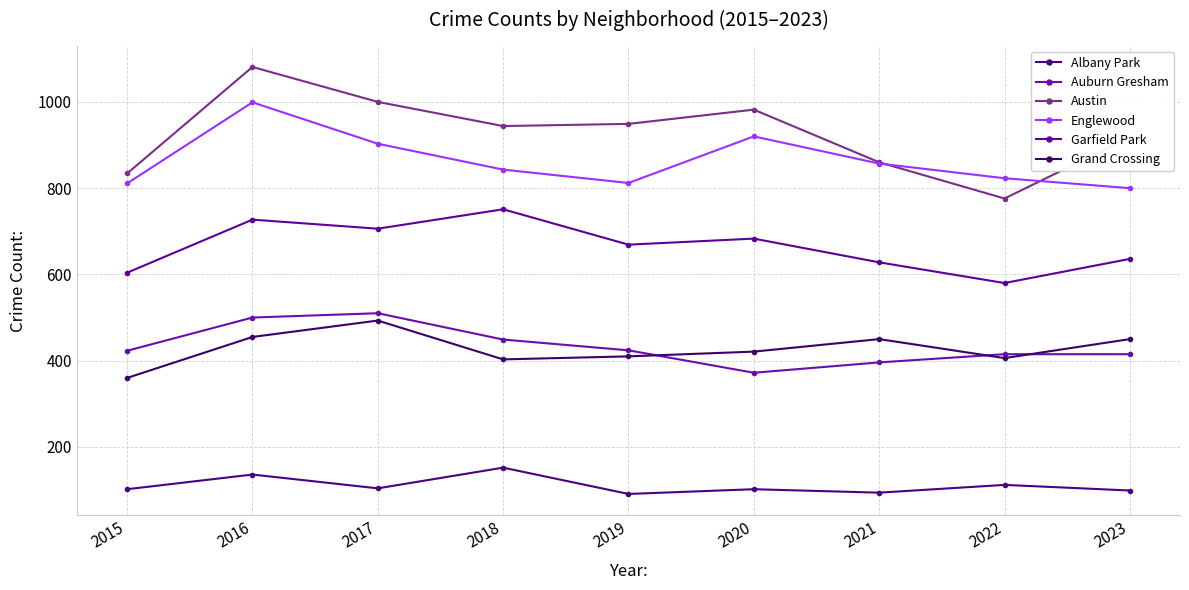

Reading left to right, extract all data points from this chart.

Albany Park: 102	136	104	152	91	102	94	112	99
Auburn Gresham: 423	500	510	449	424	372	396	415	415
Austin: 834	1081	1000	944	949	982	860	776	918
Englewood: 811	999	903	843	812	920	857	823	800
Garfield Park: 604	727	706	751	669	683	628	580	636
Grand Crossing: 360	455	493	403	410	421	450	406	450